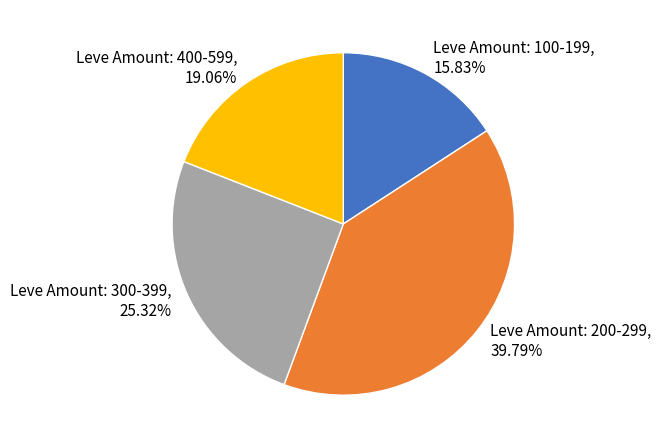

What is the ratio of the value at Leve Amount: 200-299 to the value at Leve Amount: 100-199?

2.5